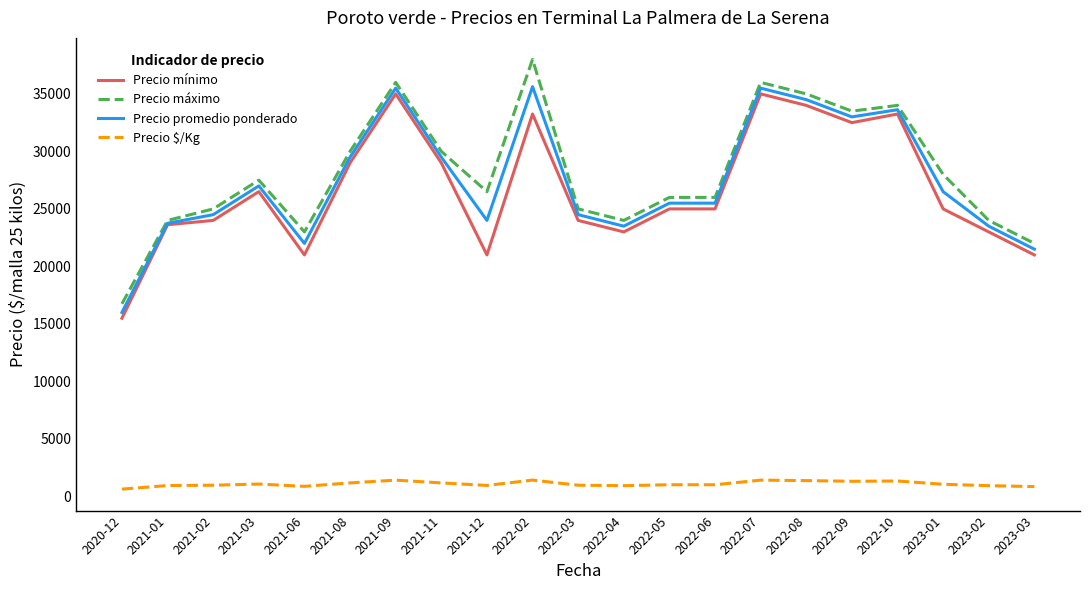

What is the sum of the Precio máximo values at 2022-09 and 2023-02?

57500